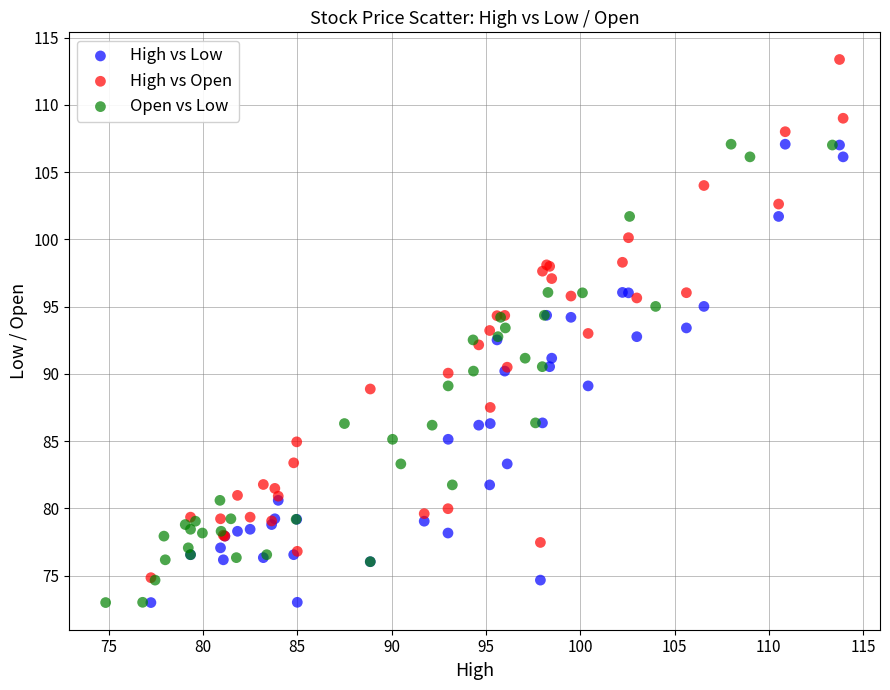

Which series contains the highest Y value?

High vs Open